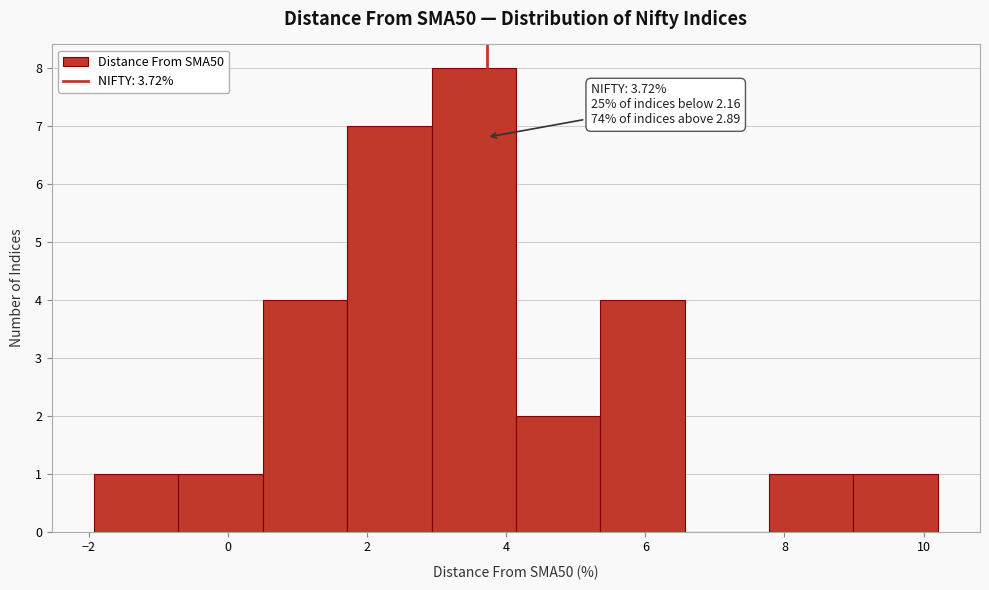

Which range on the x-axis has the tallest bar?

3.0 to 4.2